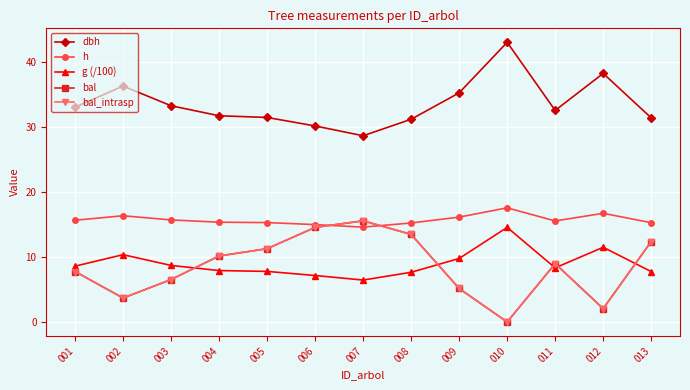

True or false: dbh and h intersect in this chart.

False